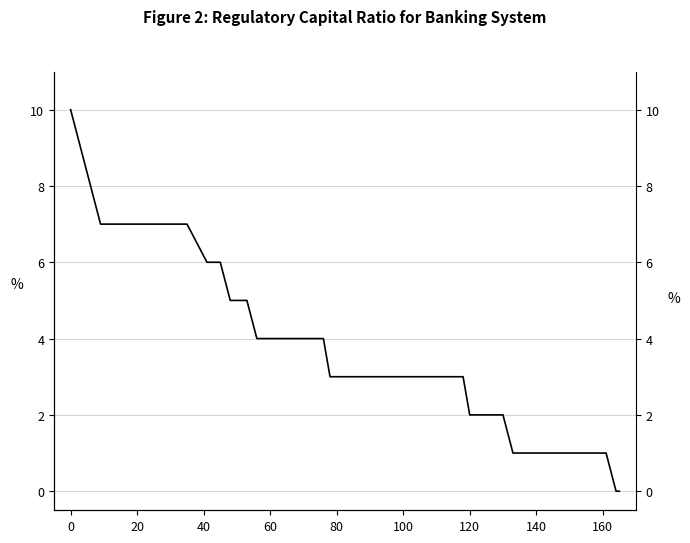

Does the chart have visible grid lines?

Yes